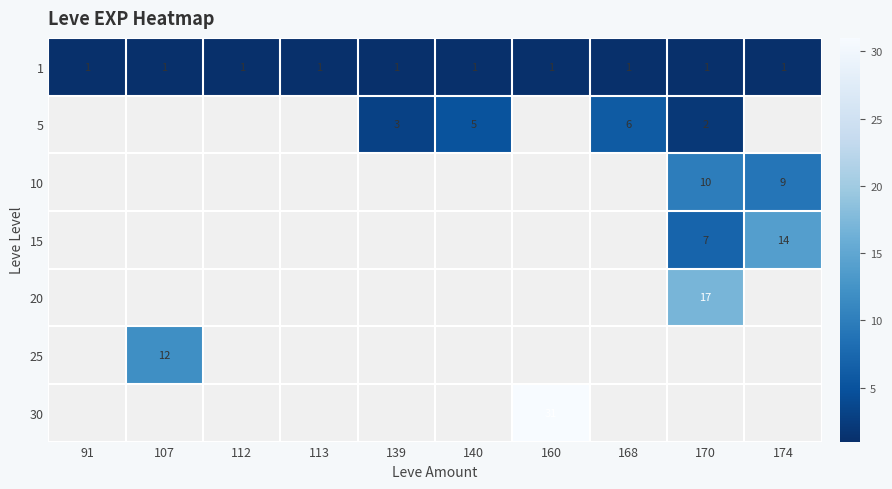

Count the number of categories in the chart.

10